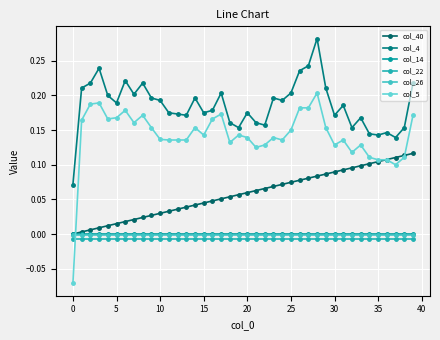

How many lines are shown in the chart?

6